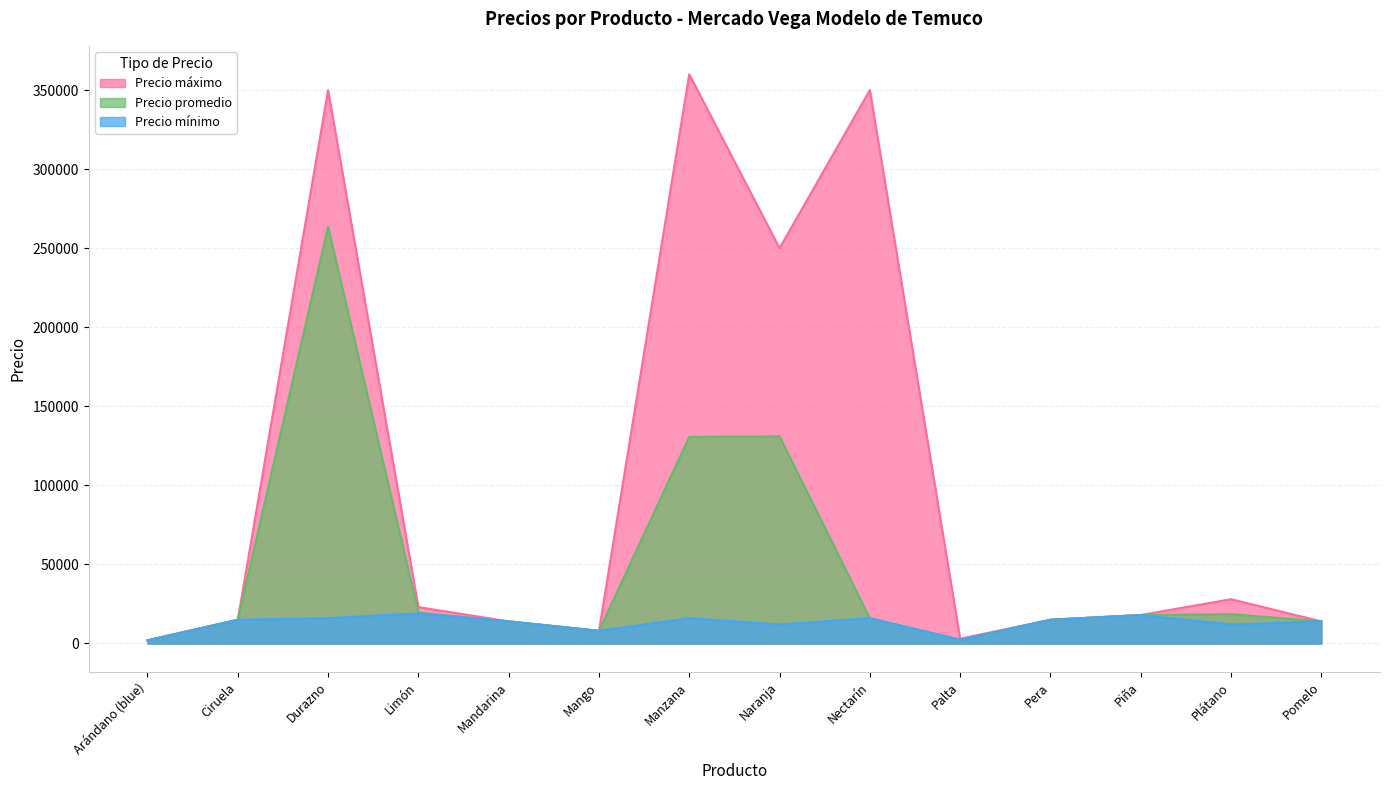

The Precio promedio series shows 124107 at Durazno. True or false?

False